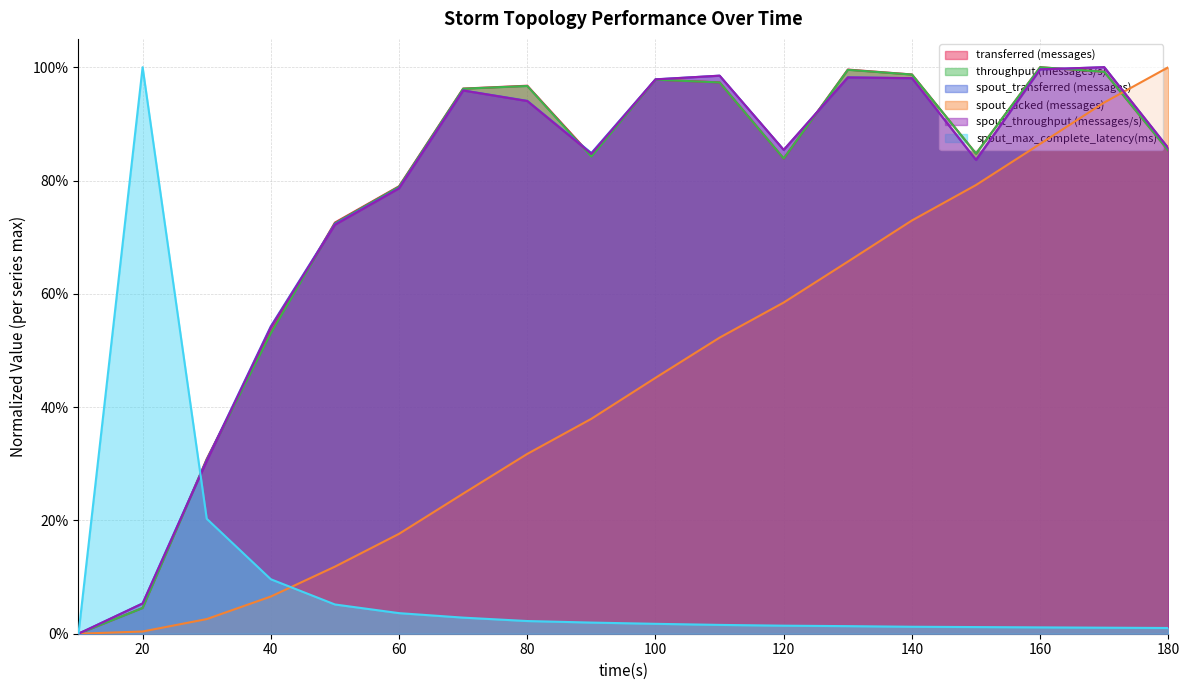

Reading left to right, extract all data points from this chart.

transferred (messages): 0.0	0.0	0.3	0.5	0.7	0.8	1.0	1.0	0.8	1.0	1.0	0.8	1.0	1.0	0.8	1.0	1.0	0.9
throughput (messages/s): 0.0	0.0	0.3	0.5	0.7	0.8	1.0	1.0	0.8	1.0	1.0	0.8	1.0	1.0	0.8	1.0	1.0	0.9
spout_transferred (messages): 0.0	0.1	0.3	0.5	0.7	0.8	1.0	0.9	0.8	1.0	1.0	0.9	1.0	1.0	0.8	1.0	1.0	0.9
spout_acked (messages): 0.0	0.0	0.0	0.1	0.1	0.2	0.2	0.3	0.4	0.5	0.5	0.6	0.7	0.7	0.8	0.9	0.9	1.0
spout_throughput (messages/s): 0.0	0.1	0.3	0.5	0.7	0.8	1.0	0.9	0.8	1.0	1.0	0.9	1.0	1.0	0.8	1.0	1.0	0.9
spout_max_complete_latency(ms): 0.0	1.0	0.2	0.1	0.1	0.0	0.0	0.0	0.0	0.0	0.0	0.0	0.0	0.0	0.0	0.0	0.0	0.0